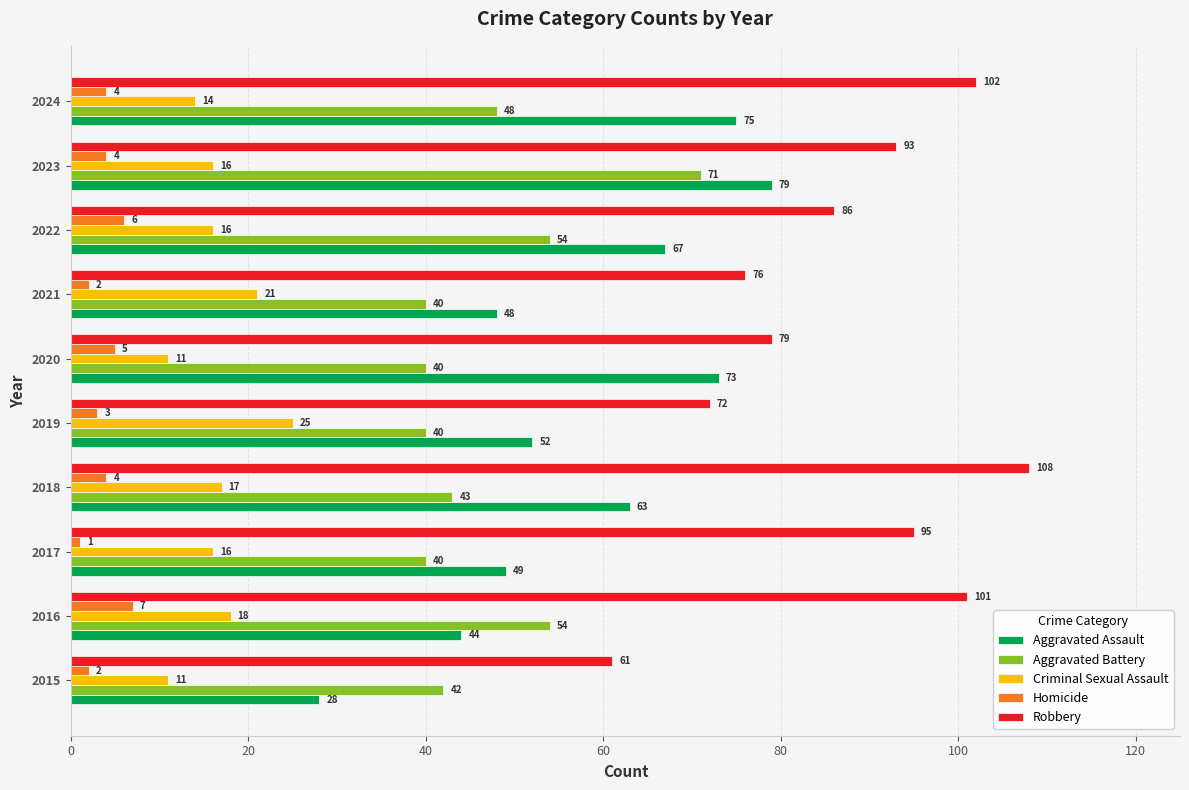

Rank the series by their maximum value, from lowest to highest.

Homicide, Criminal Sexual Assault, Aggravated Battery, Aggravated Assault, Robbery